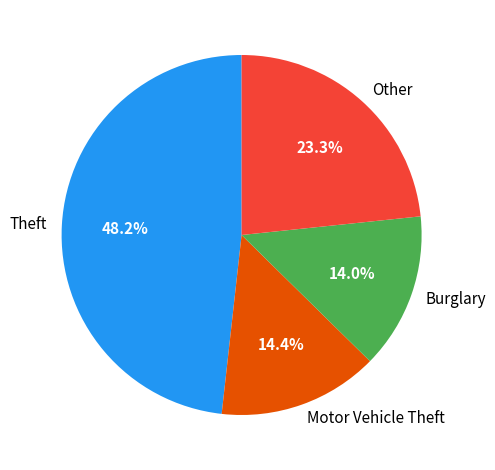

Do Burglary and Other together represent more than half of the pie?

No